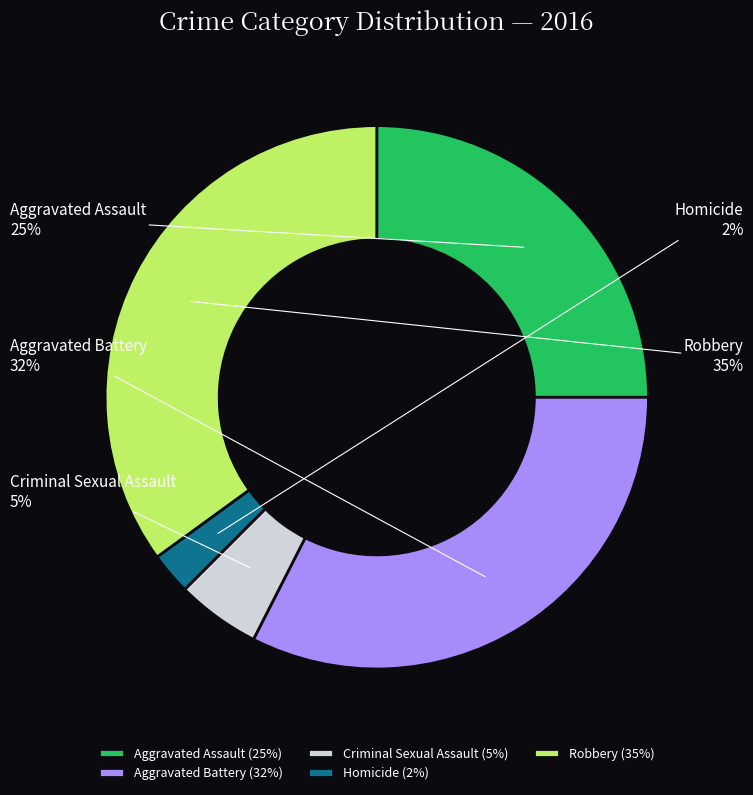

Count the number of slices in the pie.

5